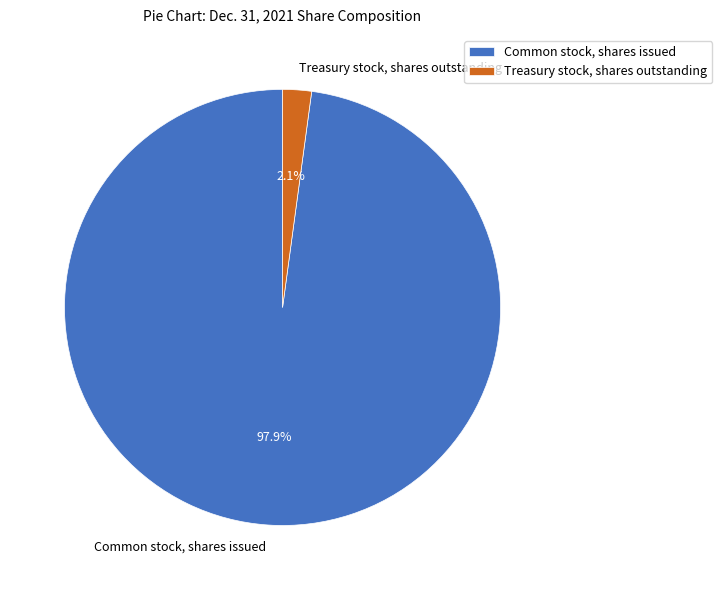

Which slice is the largest?

Common stock, shares issued